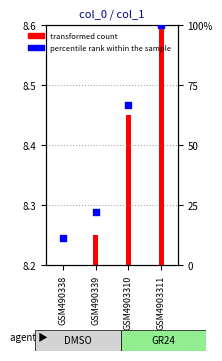

What is the ratio of the value at GSM490339 to the value at GSM4903311?

0.2